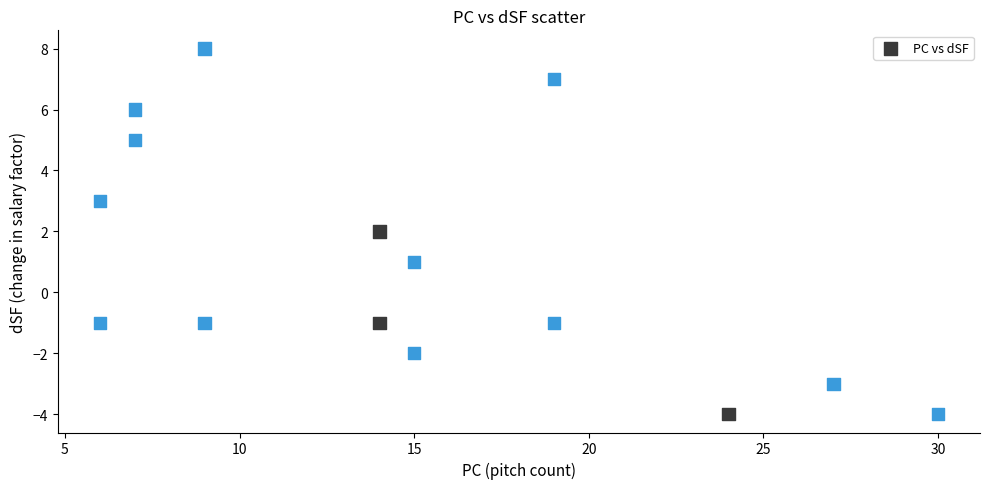

What is the range of Y values (max minus min)?

12